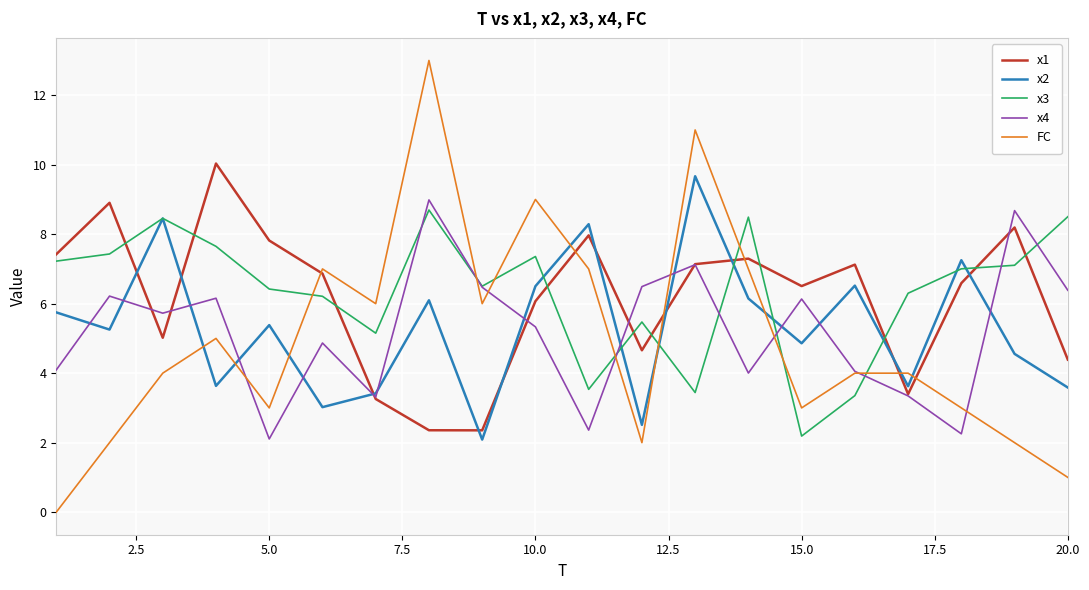

Does the chart have visible grid lines?

Yes